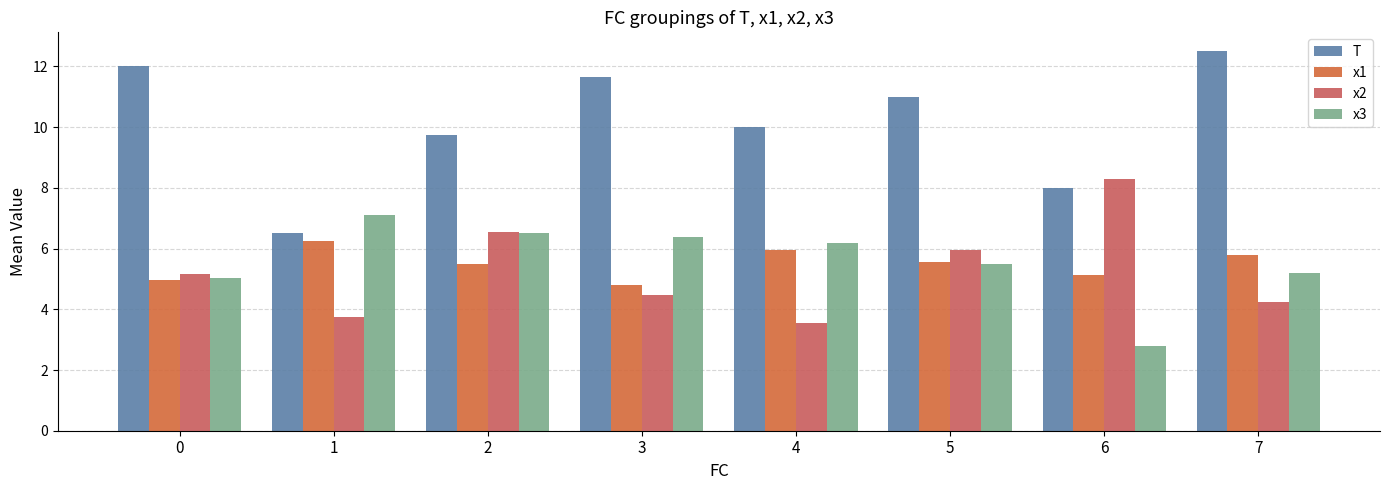

What is the maximum value shown in the chart?

12.5